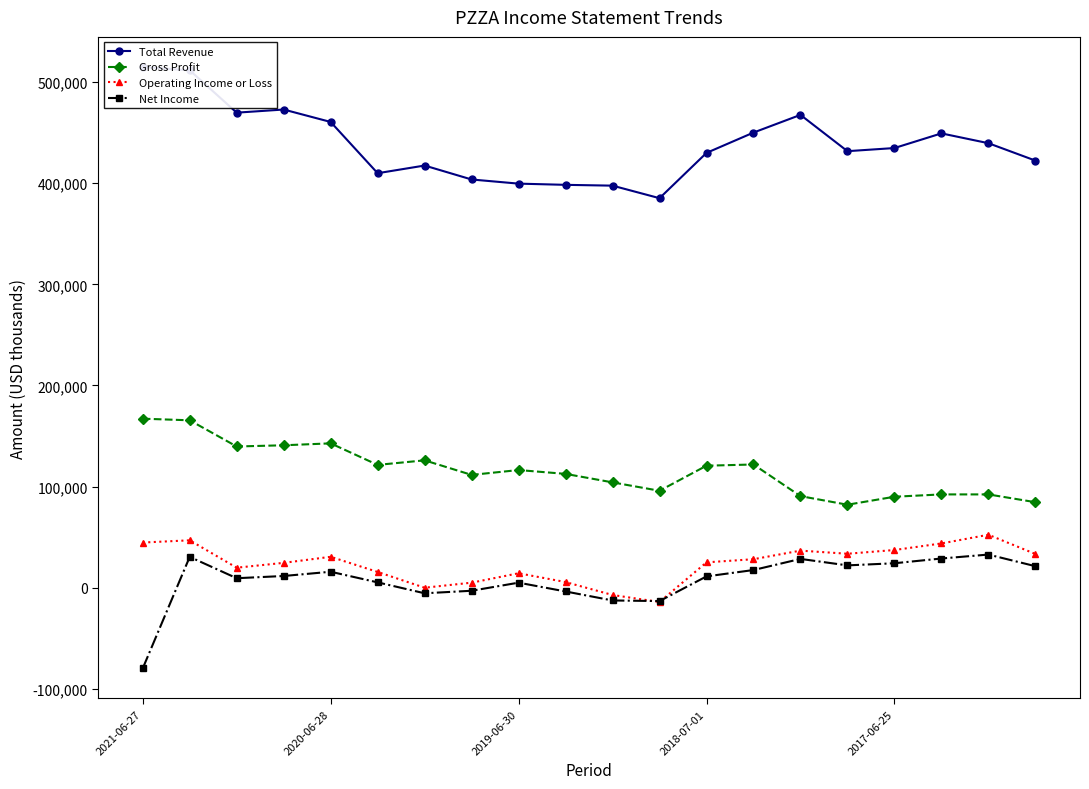

Is this an area chart (filled region under the line)?

No